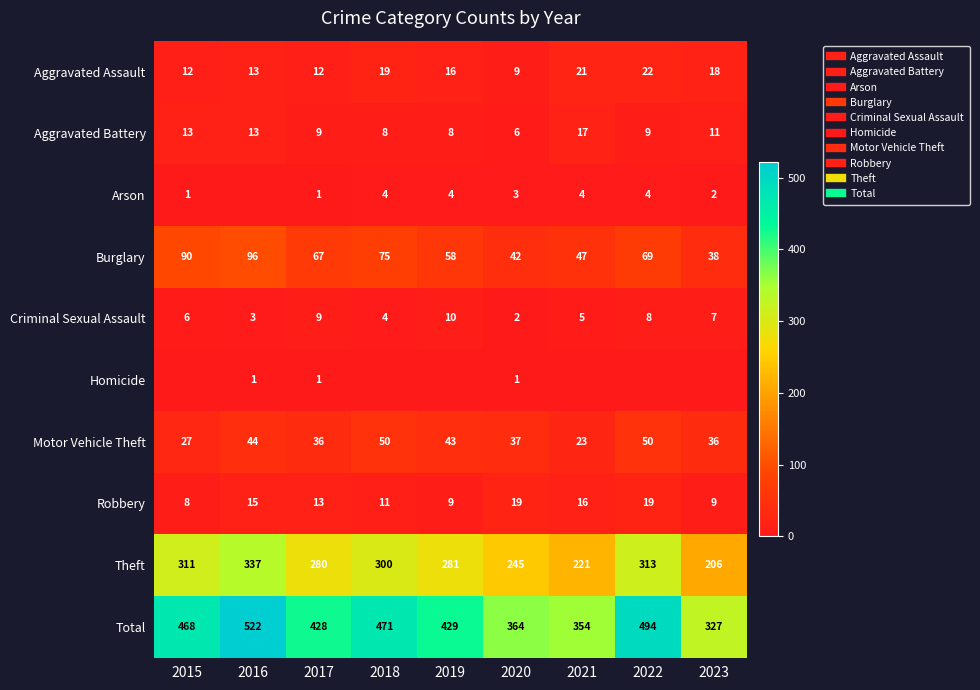

At which category is the sum across all series the highest?

2016